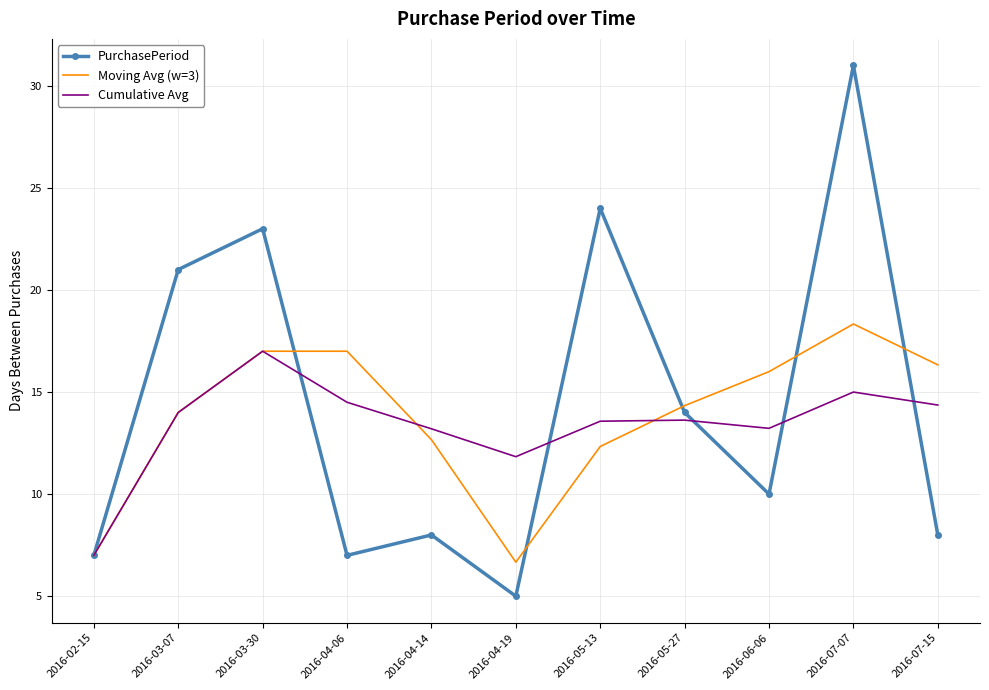

What is the greatest value displayed?

31.0